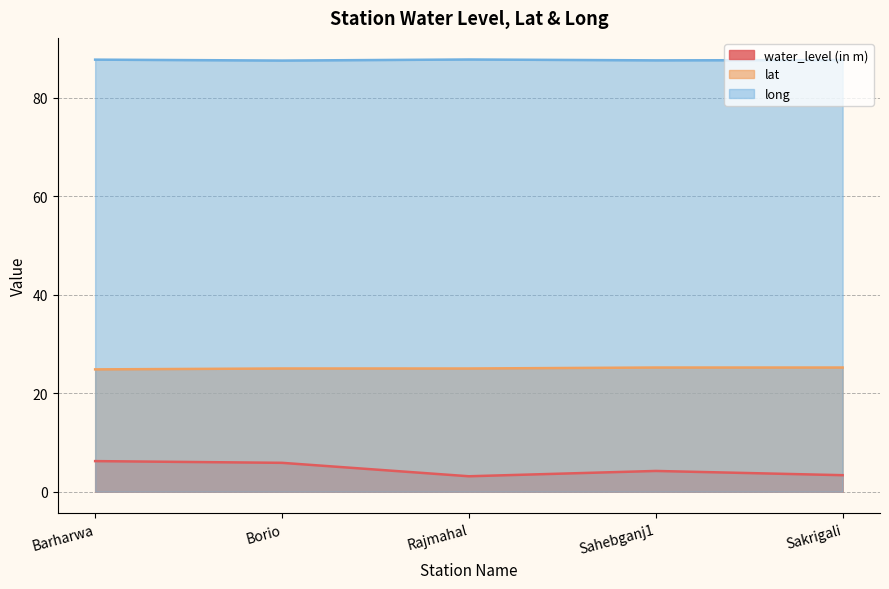

Reading right to left, what are all the values shown in this chart?

water_level (in m): 3.4	4.2	3.1	5.9	6.2
lat: 25.2	25.2	25.0	25.0	24.9
long: 87.7	87.6	87.8	87.6	87.8